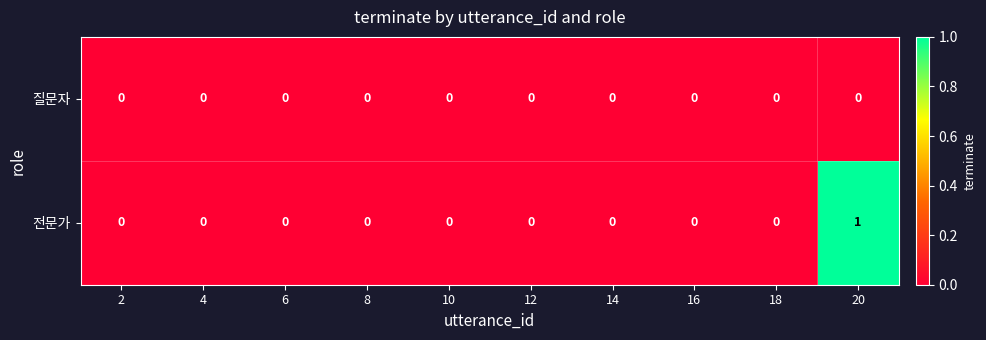

Which series has the largest total across all categories?

전문가